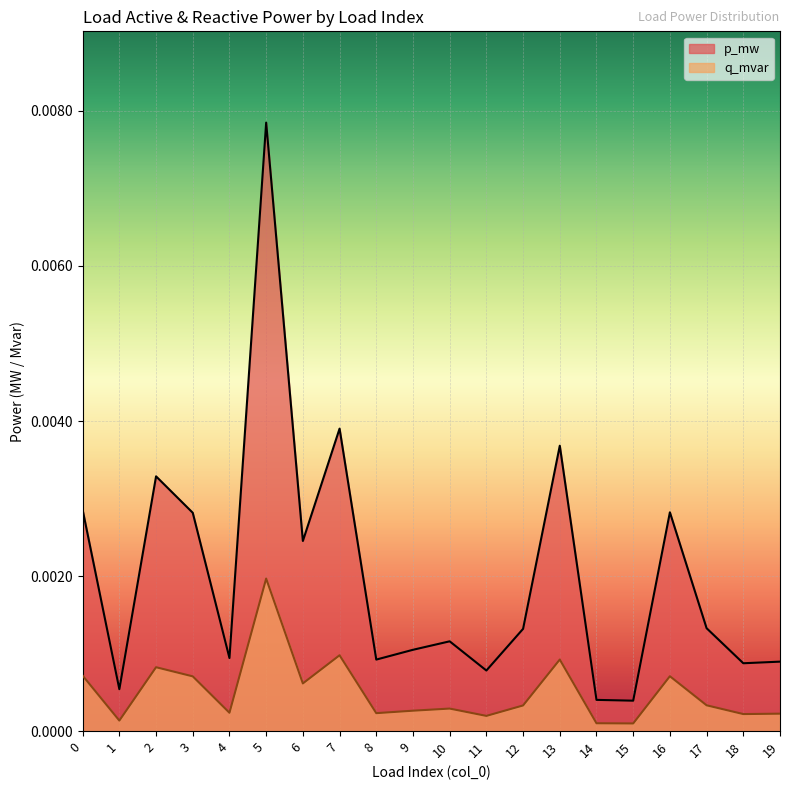

List the series in order of their peak value, lowest first.

q_mvar, p_mw